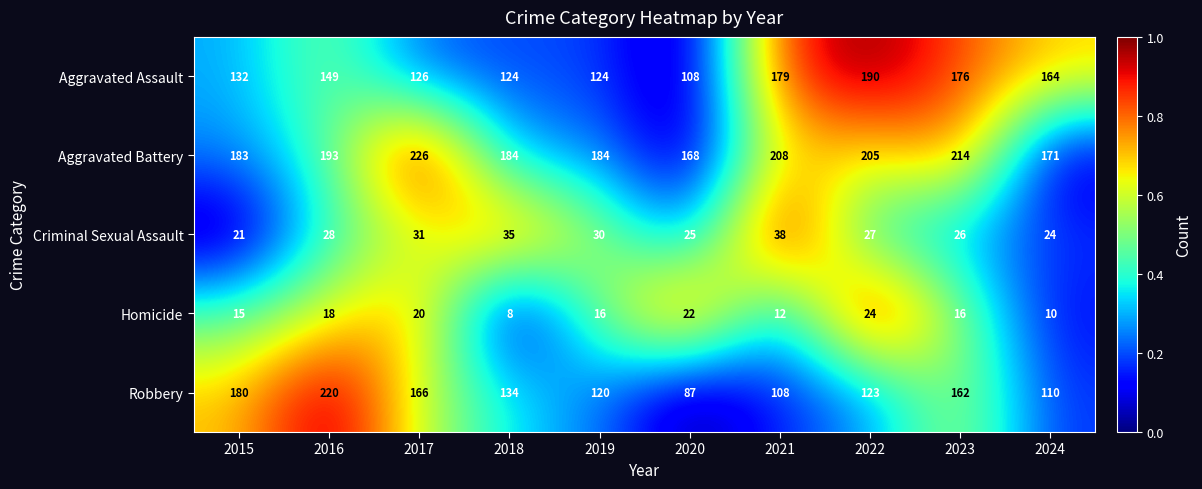

At which label does Homicide first exceed 16?

2016